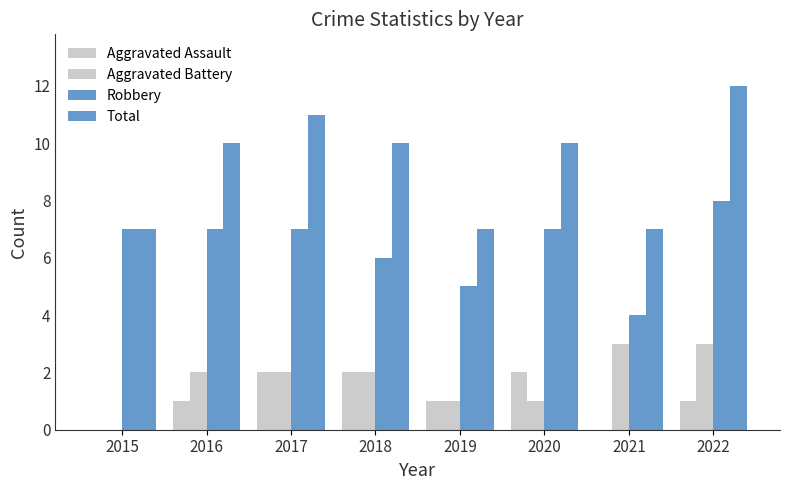

Reading right to left, transcribe all the data shown in this chart.

Aggravated Assault: 1	0	2	1	2	2	1	0
Aggravated Battery: 3	3	1	1	2	2	2	0
Robbery: 8	4	7	5	6	7	7	7
Total: 12	7	10	7	10	11	10	7